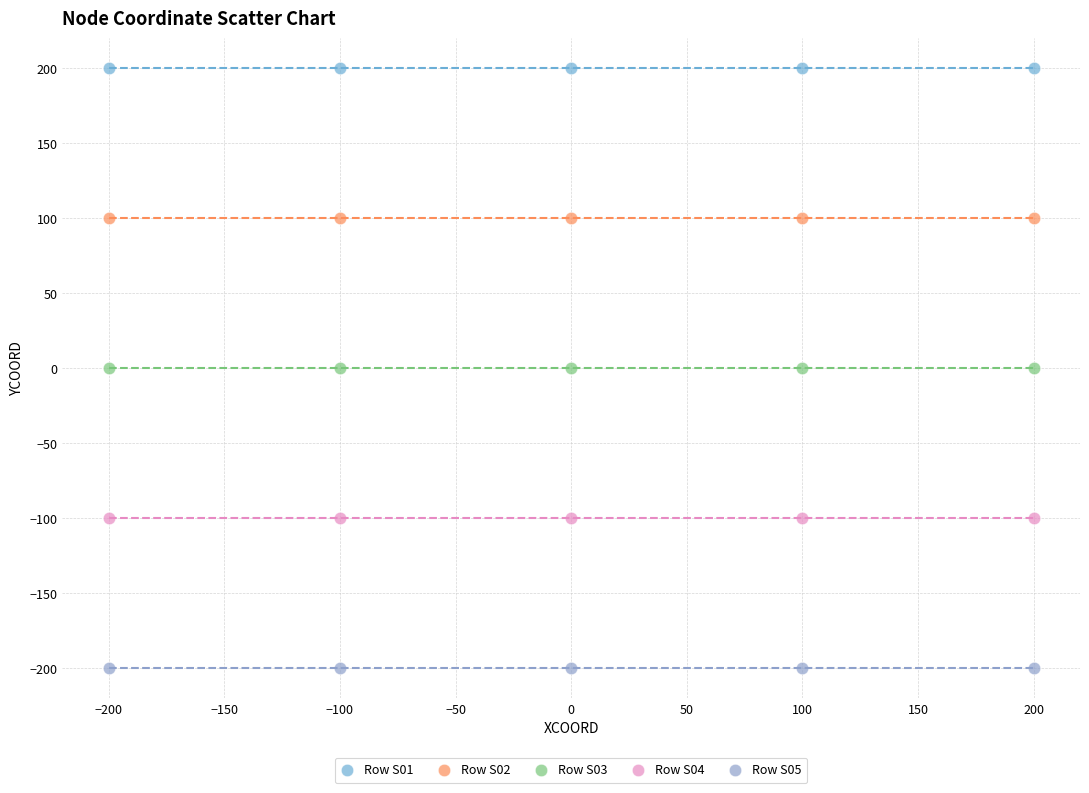

Which series reaches the maximum Y coordinate?

Row S01